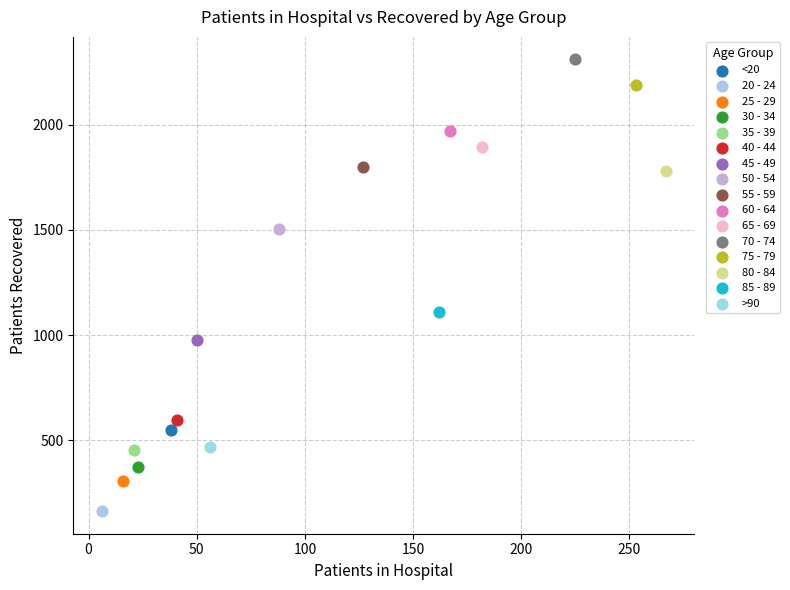

Which series reaches the maximum Y coordinate?

70 - 74